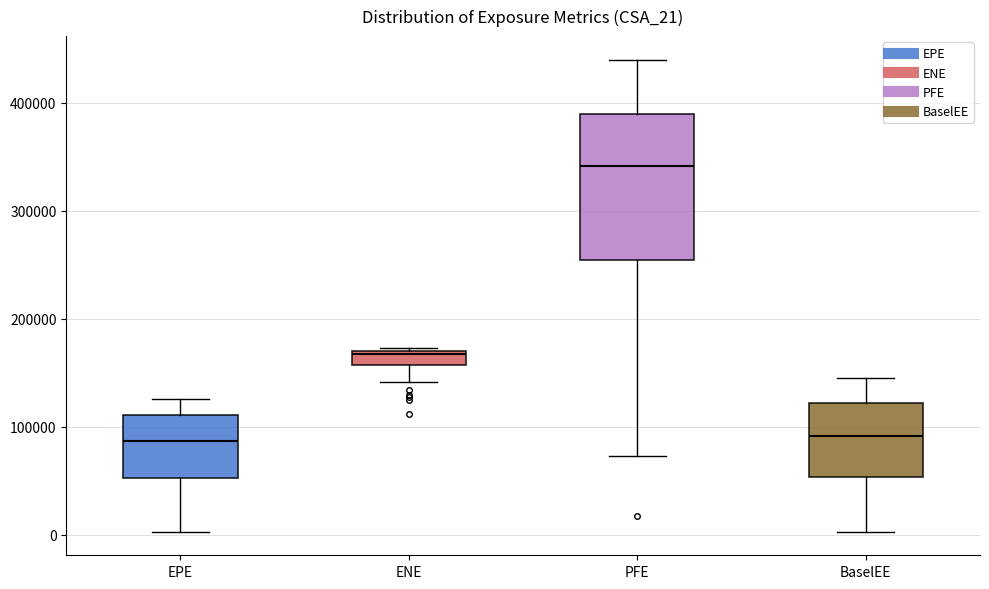

Which box's median line is the highest?

PFE